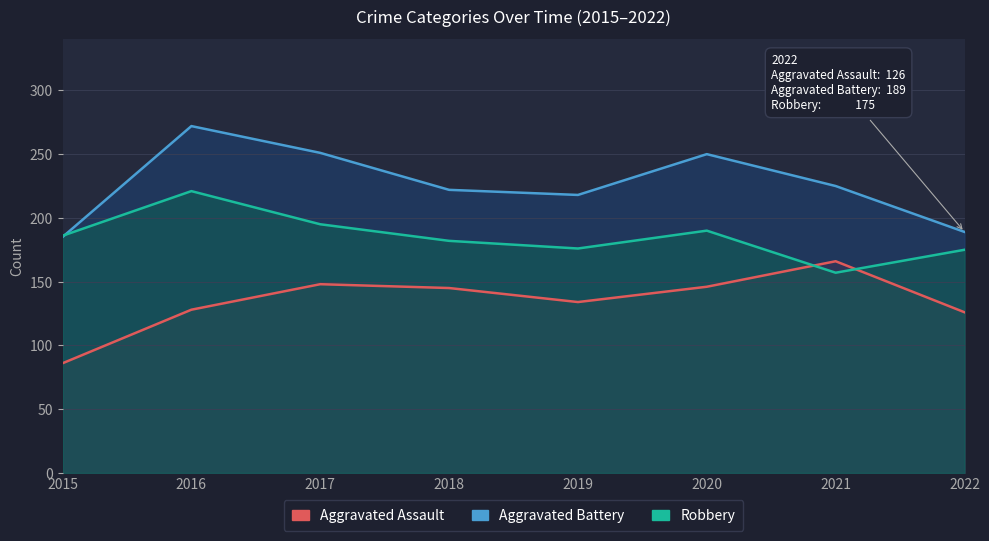

What is the smallest value displayed?

86